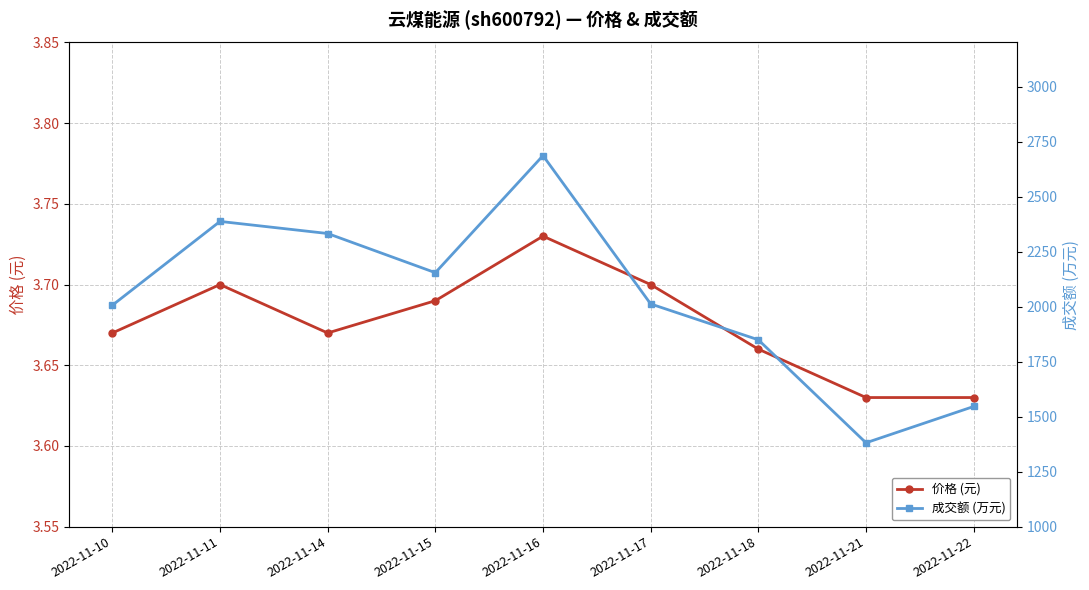

At which label is 成交额 (万元) closest to 2033?

2022-11-17